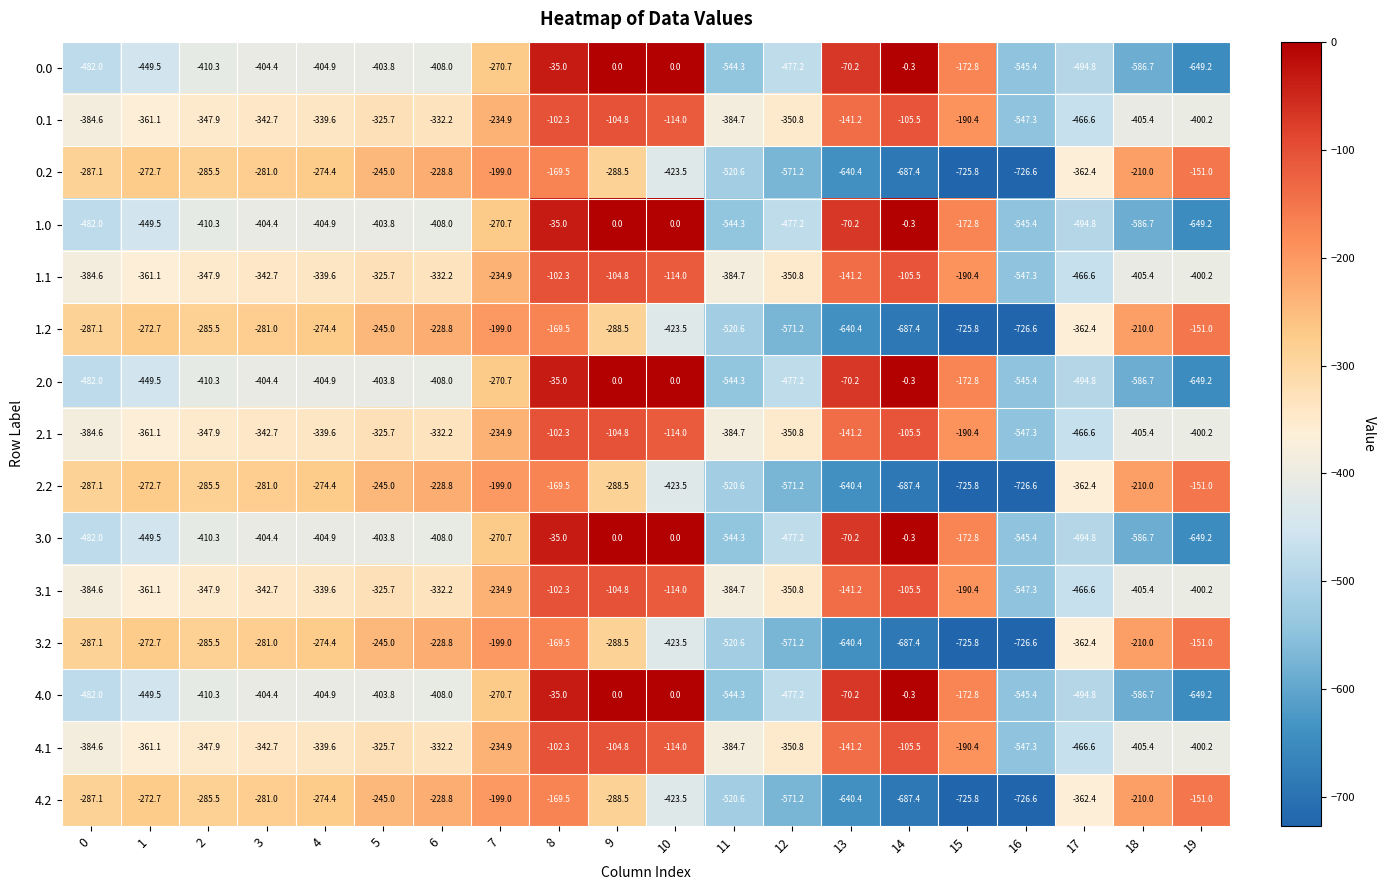

Which category has the lowest value across all series?

16